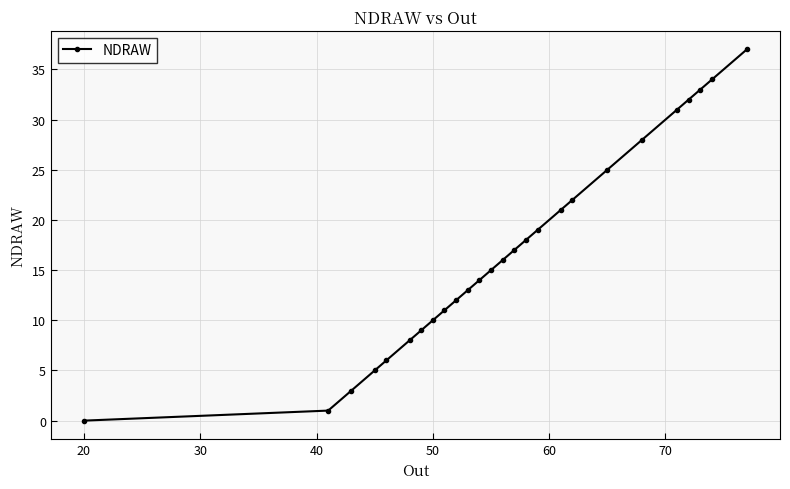

Count the number of data series in this chart.

1